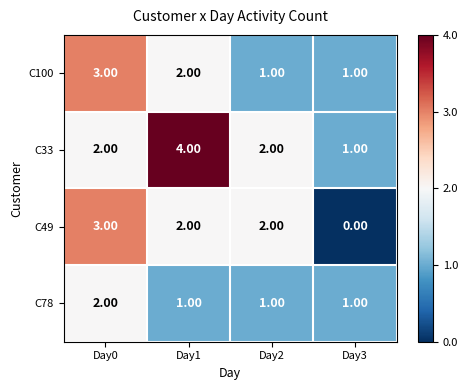

What is the greatest value displayed?

4